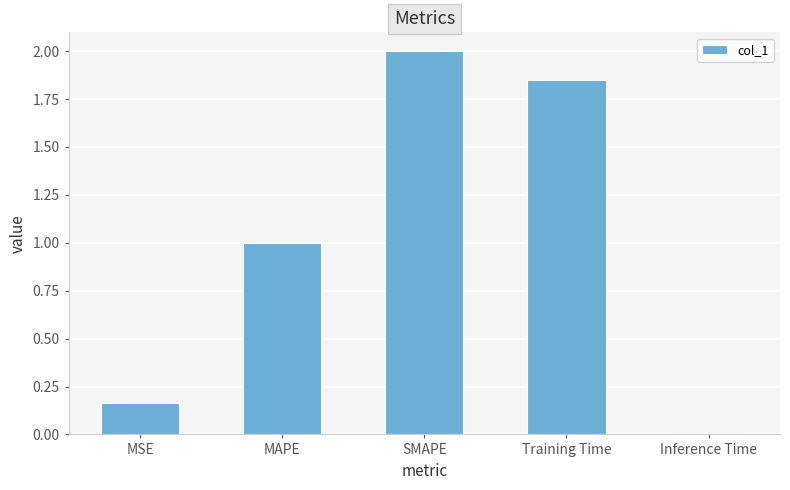

What is the value of the 2nd bar from the left?

1.0